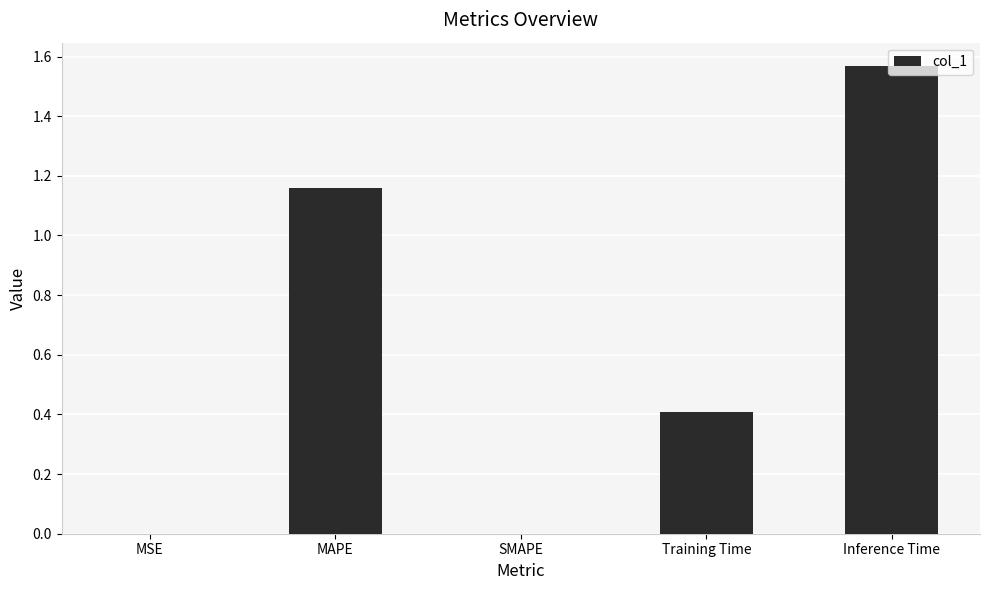

What is the sum of all values?

3.1